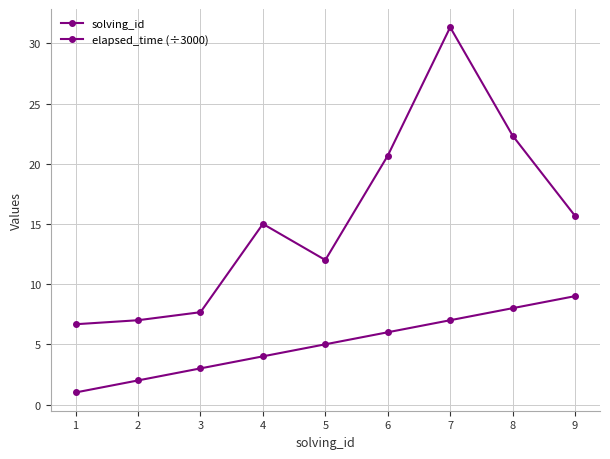

Is this an area chart (filled region under the line)?

No